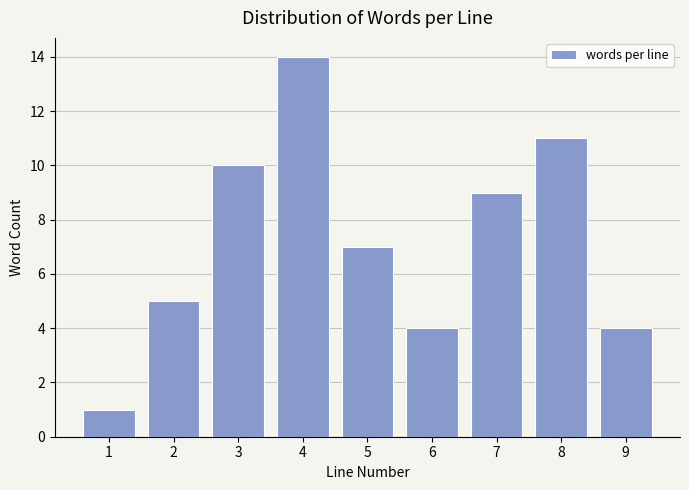

Reading left to right, extract all data points from this chart.

1	5	10	14	7	4	9	11	4